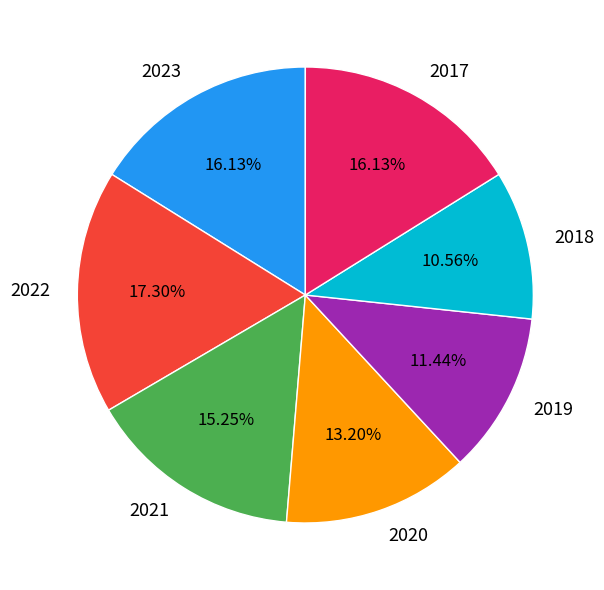

Is 2023 the majority of the pie?

No